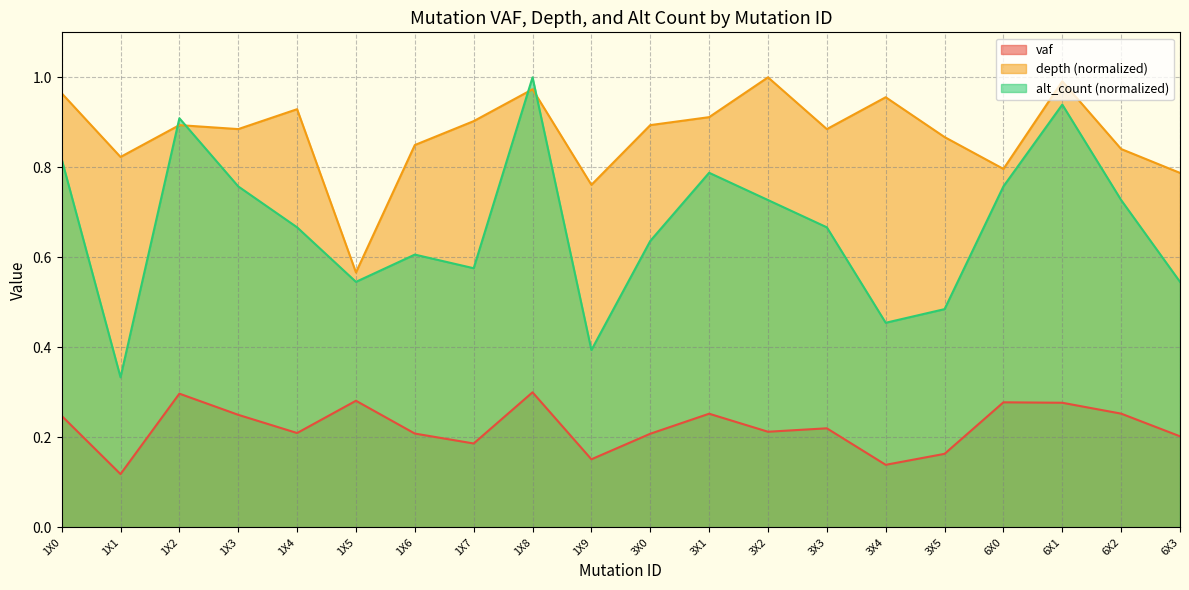

True or false: vaf and alt_count cross at least once.

False